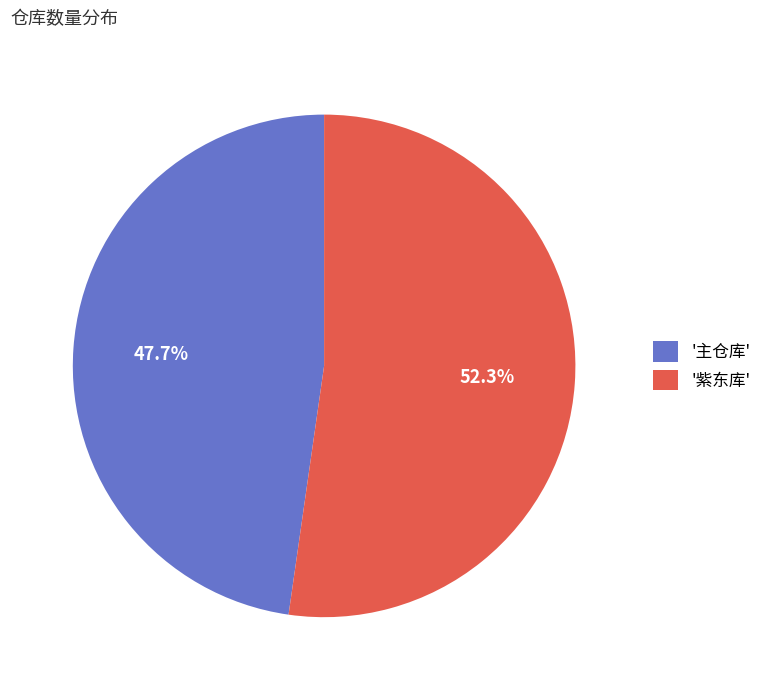

Is the sum of '主仓库' and '紫东库' greater than half?

Yes